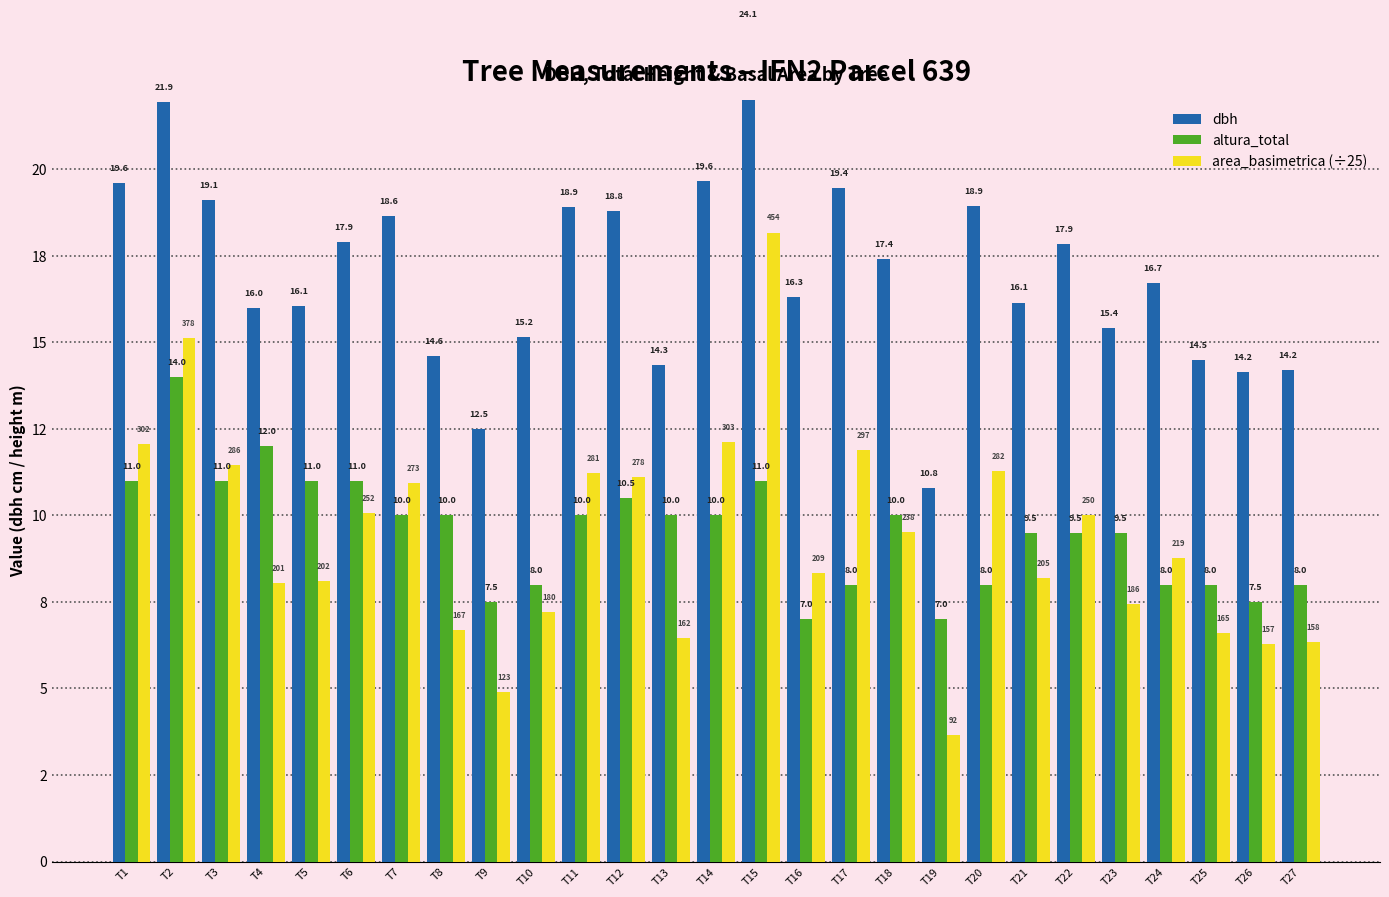

What is the approximate value of altura_total at T11?

10.0